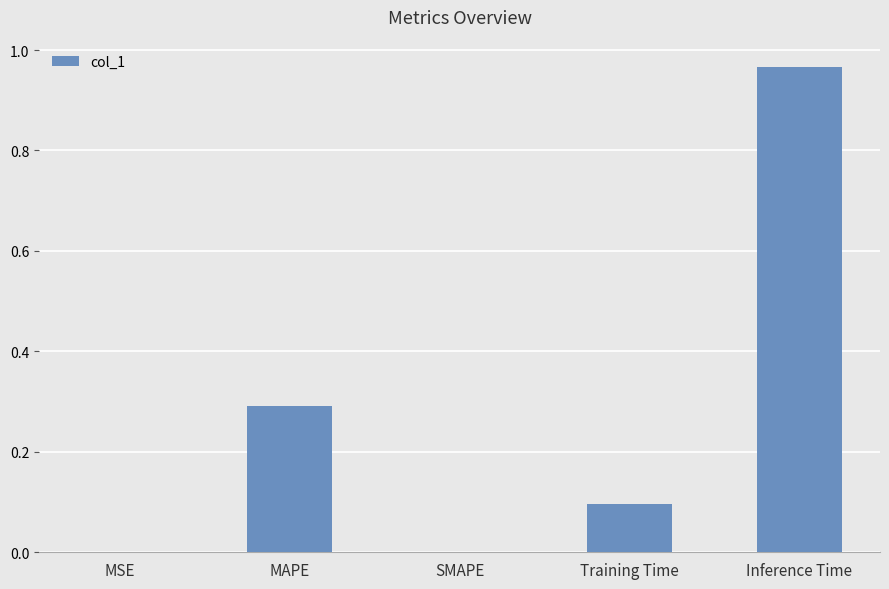

Which has a higher value, Training Time or Inference Time?

Inference Time